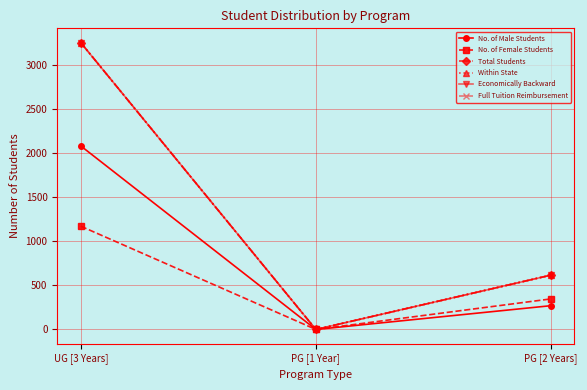

Which series has the largest range (max minus min)?

Total Students